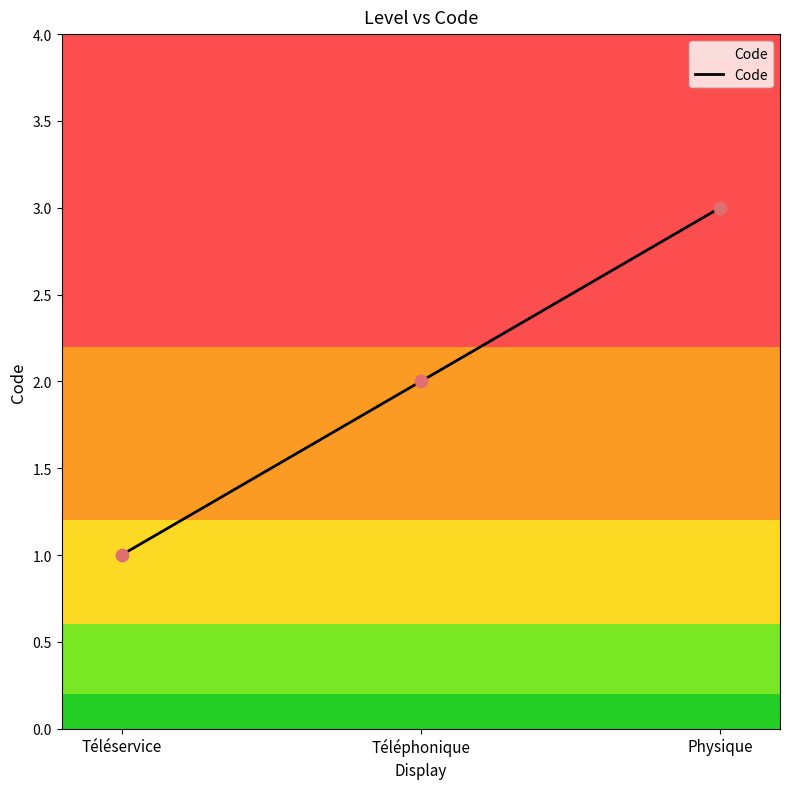

Approximately how many times larger is the value at Téléphonique compared to Physique?

0.7